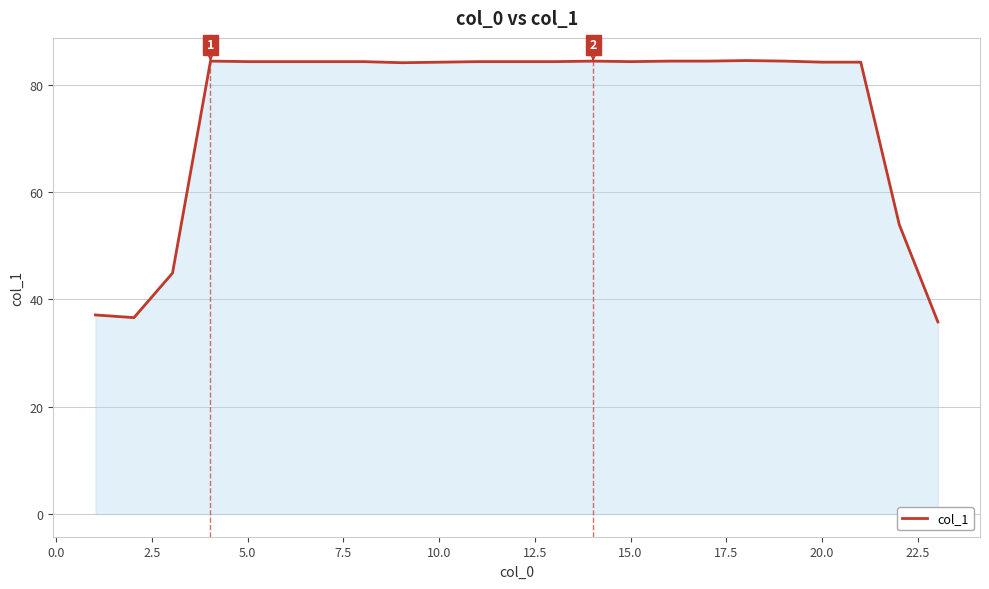

What is the minimum value shown in the chart?

35.8